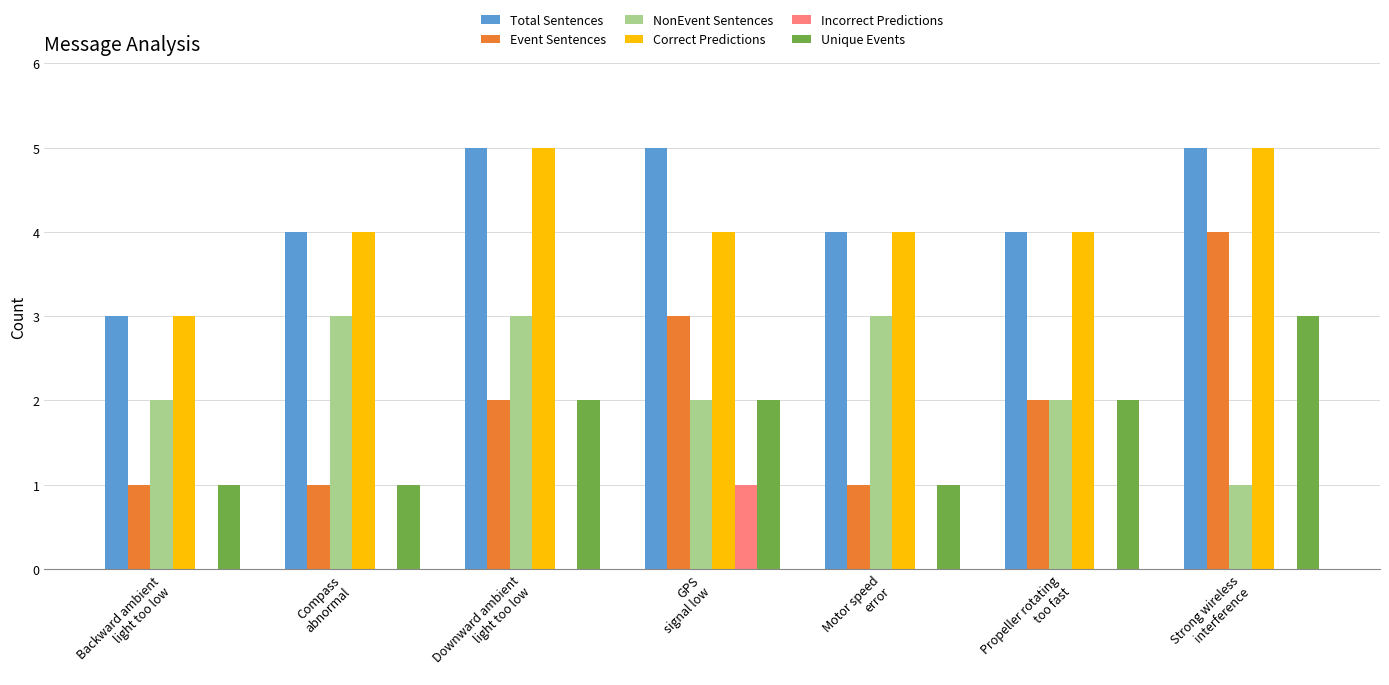

Which series has the largest range (max minus min)?

Event Sentences